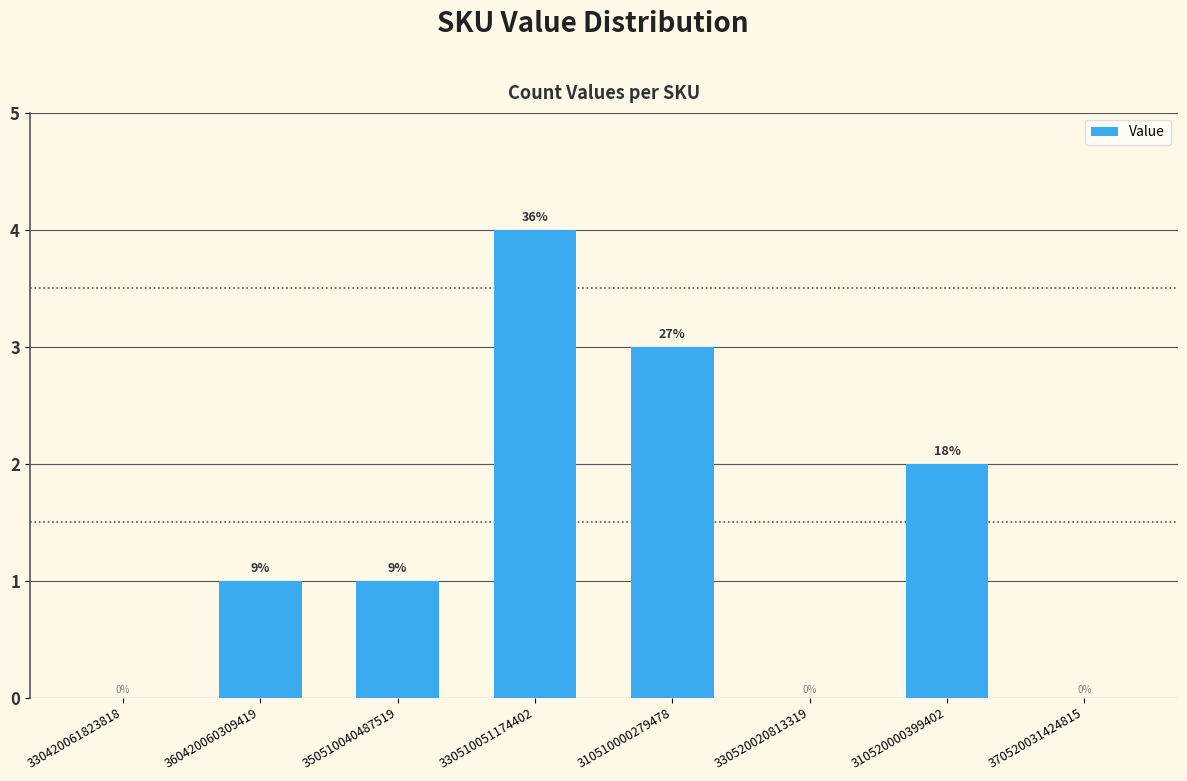

Are the bars horizontal?

No